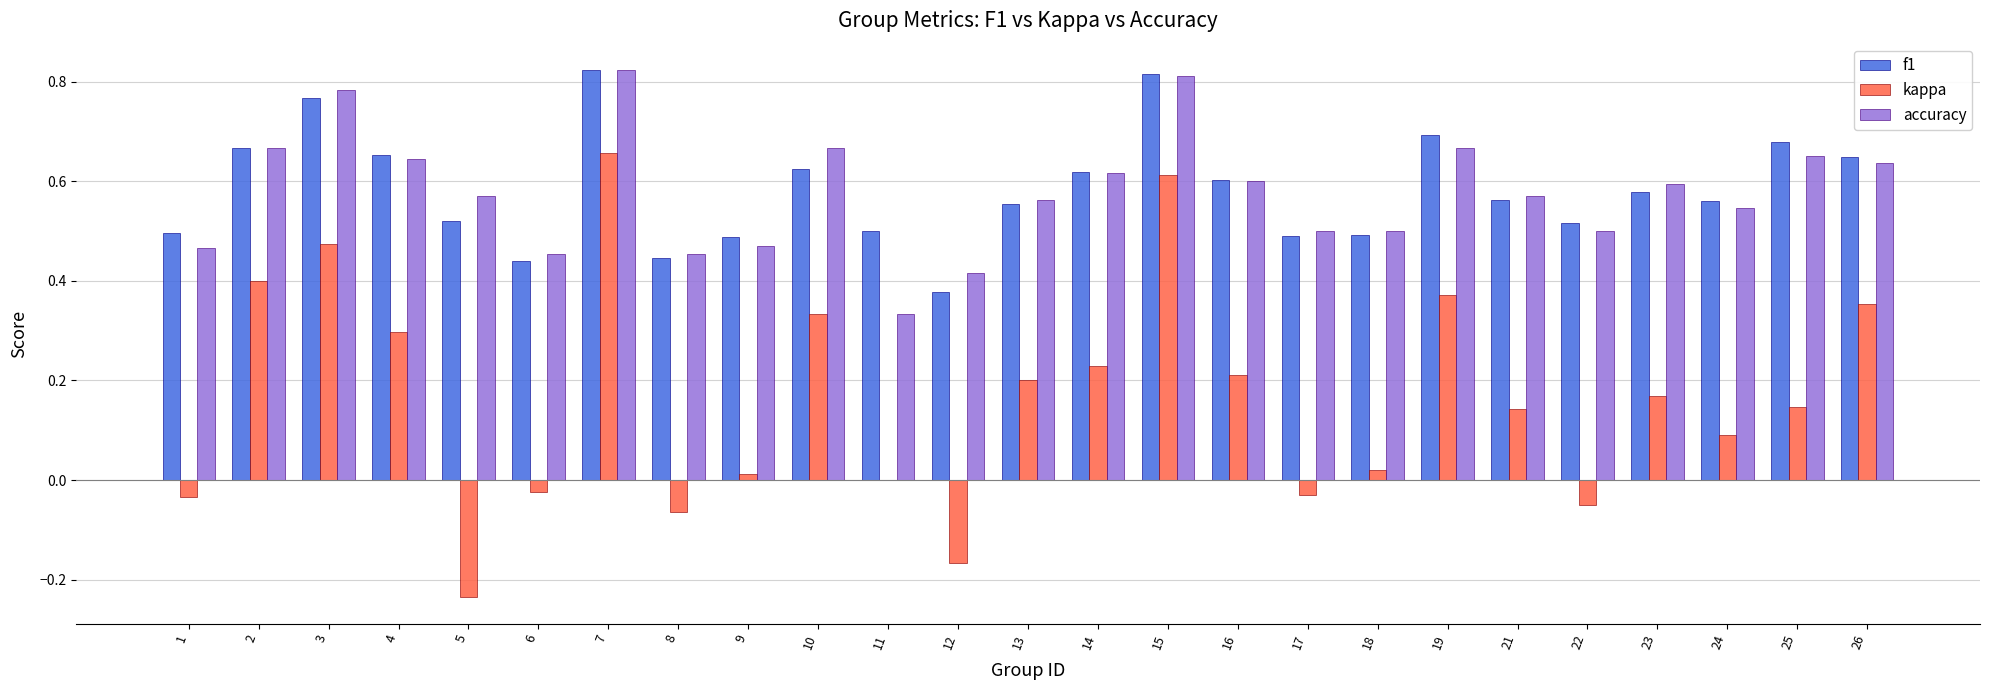

What is the sum of the accuracy values at 15 and 21?

1.4